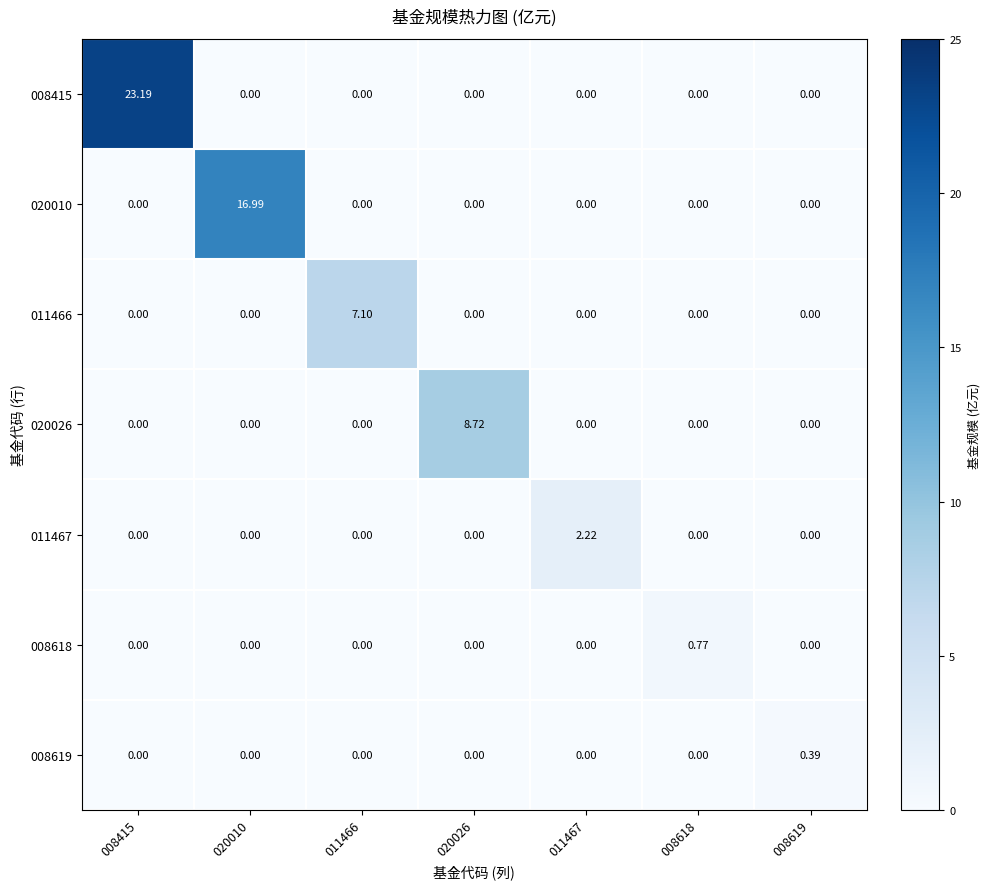

Which has a higher value, 008415 or 020026?

008415